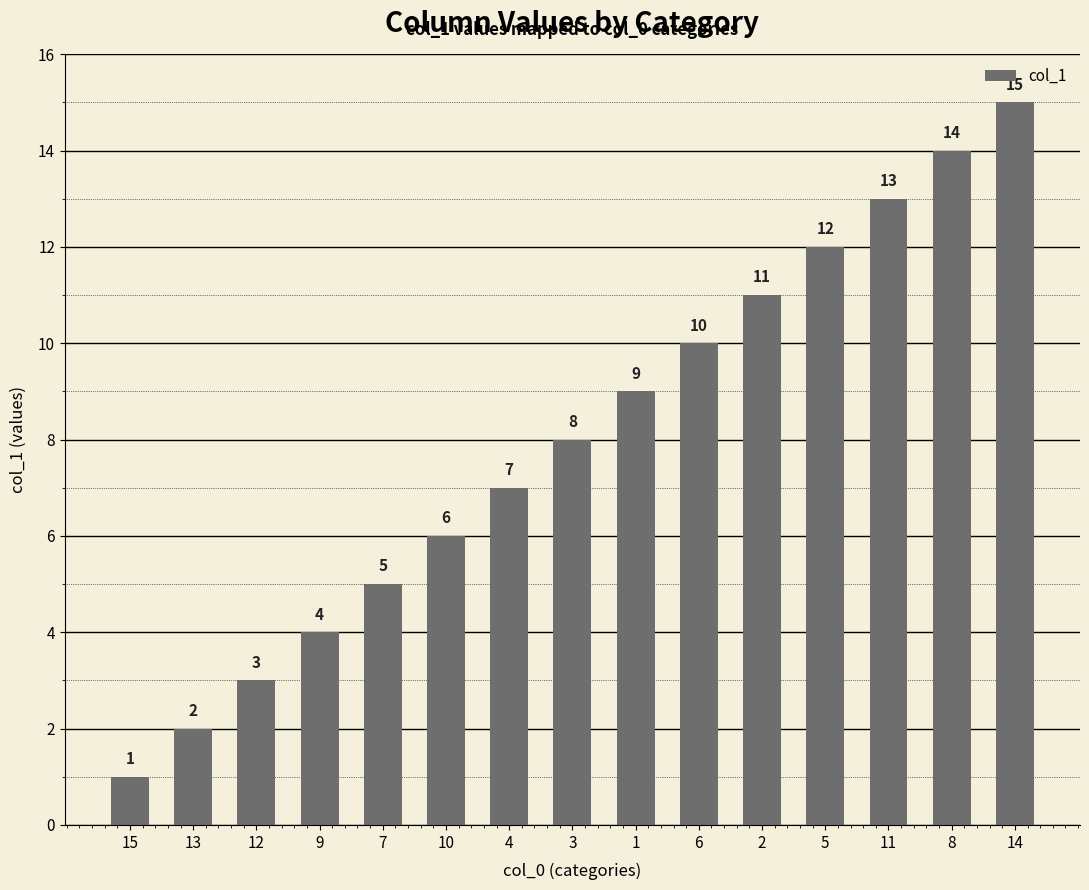

What is the greatest value displayed?

15